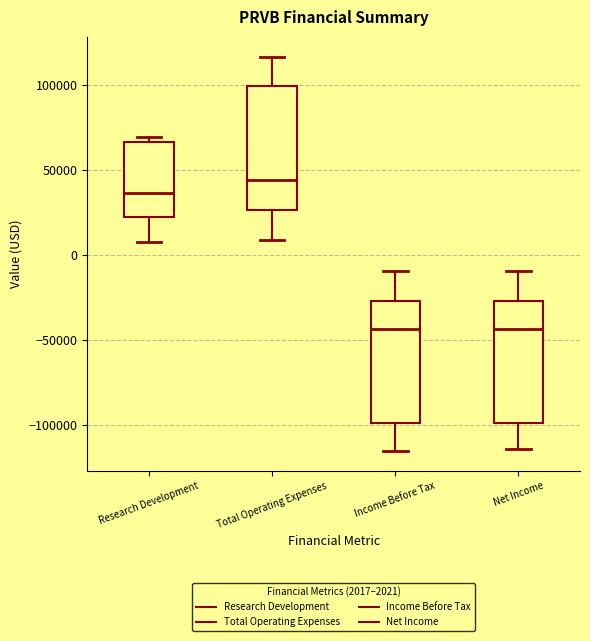

Reading left to right, transcribe this box plot: for each box, give where its median line is, the range the box spans, and where its two whiskers end, as read against the y-axis. The values are not printed on the chart, so give them approximately, as read against the axis.

Research Development: median 35000, box 25000 to 65000, whiskers 10000 to 70000
Total Operating Expenses: median 45000, box 25000 to 100000, whiskers 10000 to 115000
Income Before Tax: median -45000, box -100000 to -25000, whiskers -115000 to -10000
Net Income: median -45000, box -100000 to -25000, whiskers -115000 to -10000